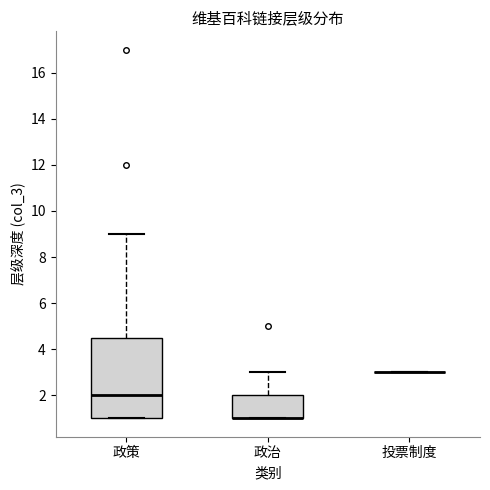

Which box is the tallest, from its lower edge to its upper edge?

政策